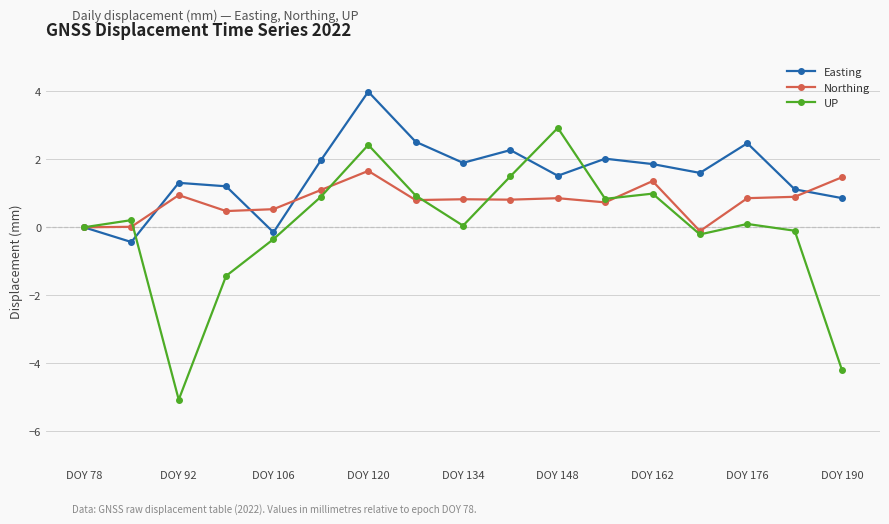

How many interior local valleys does the Easting series have?

5